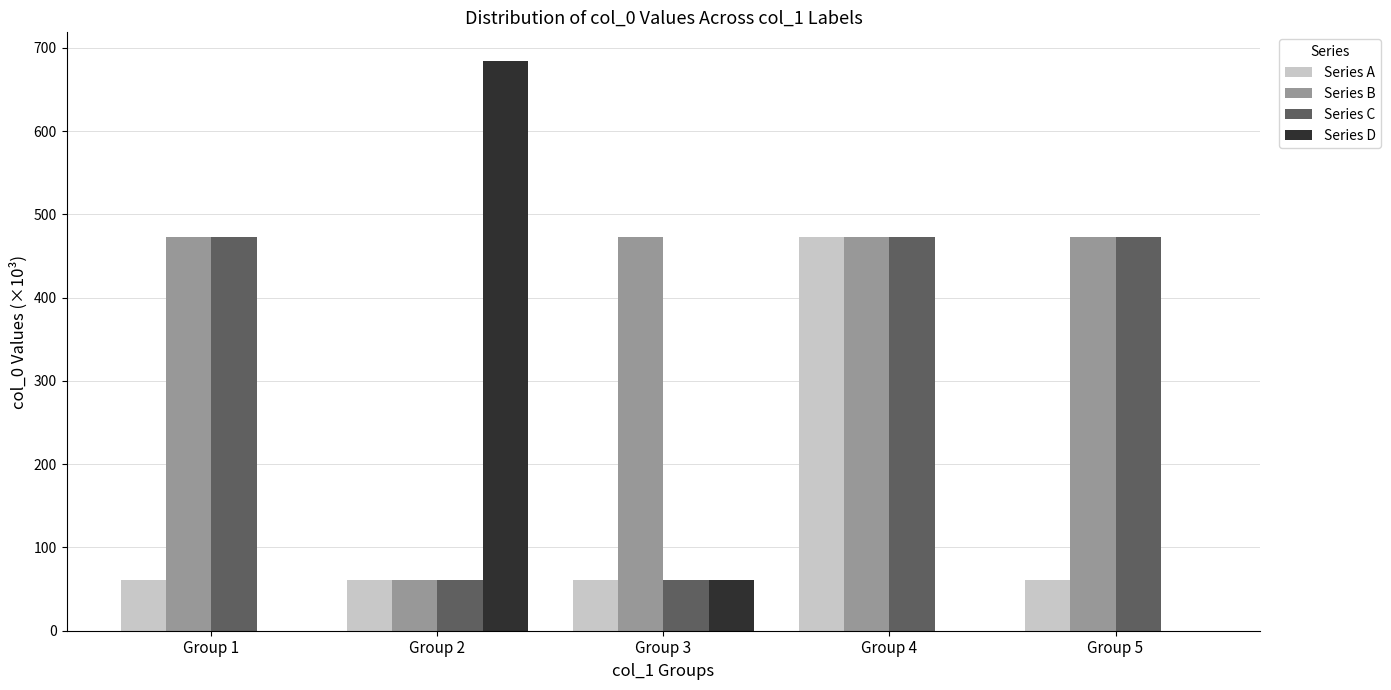

What is the sum of all Series B values?

1950.5